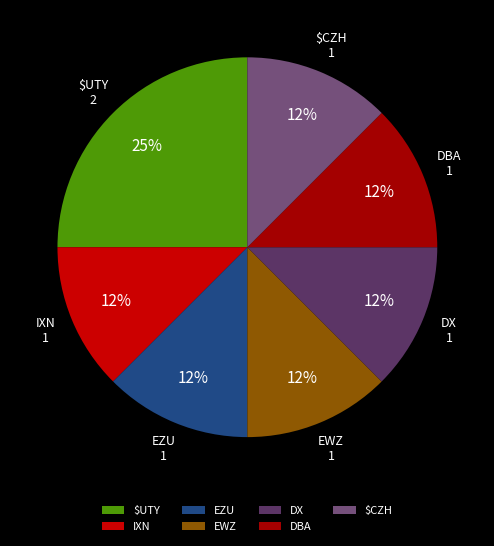

Count the number of slices in the pie.

7